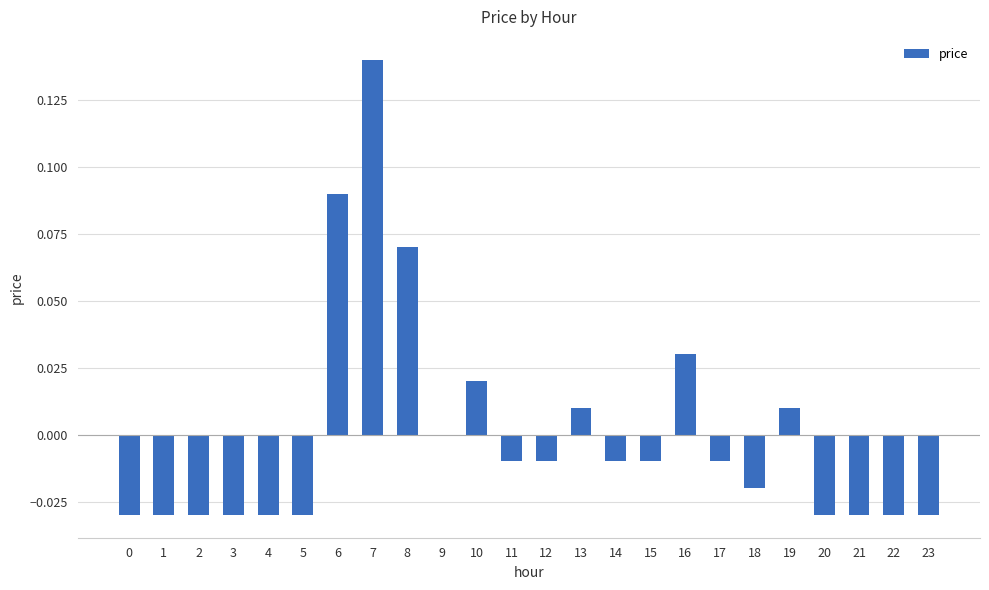

Which label corresponds to the largest value in the chart?

7